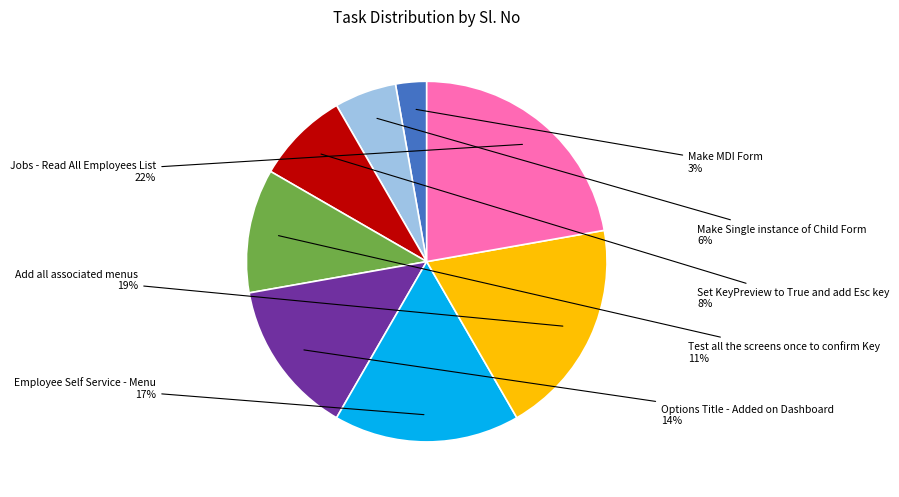

To the nearest percent, what is the average slice percentage?

12%